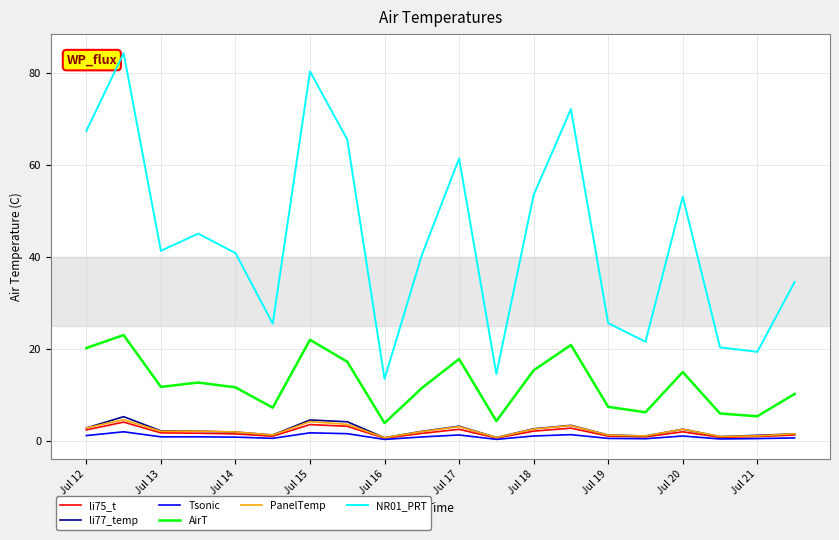

True or false: AirT and li75_t intersect in this chart.

False